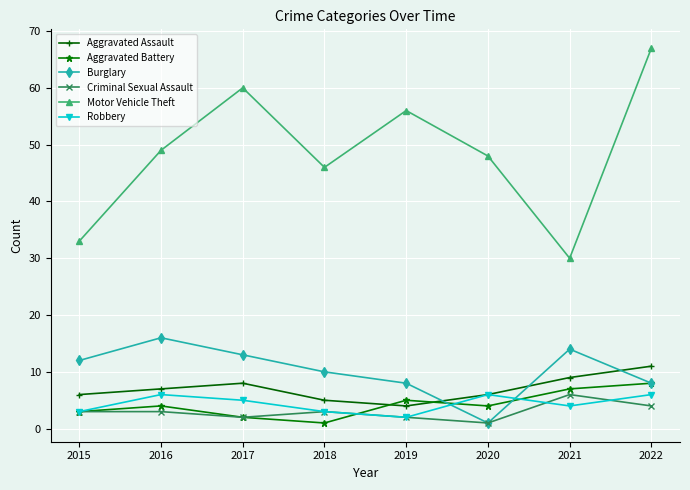

What is the value of the Aggravated Battery point at the 6th from the left?

4